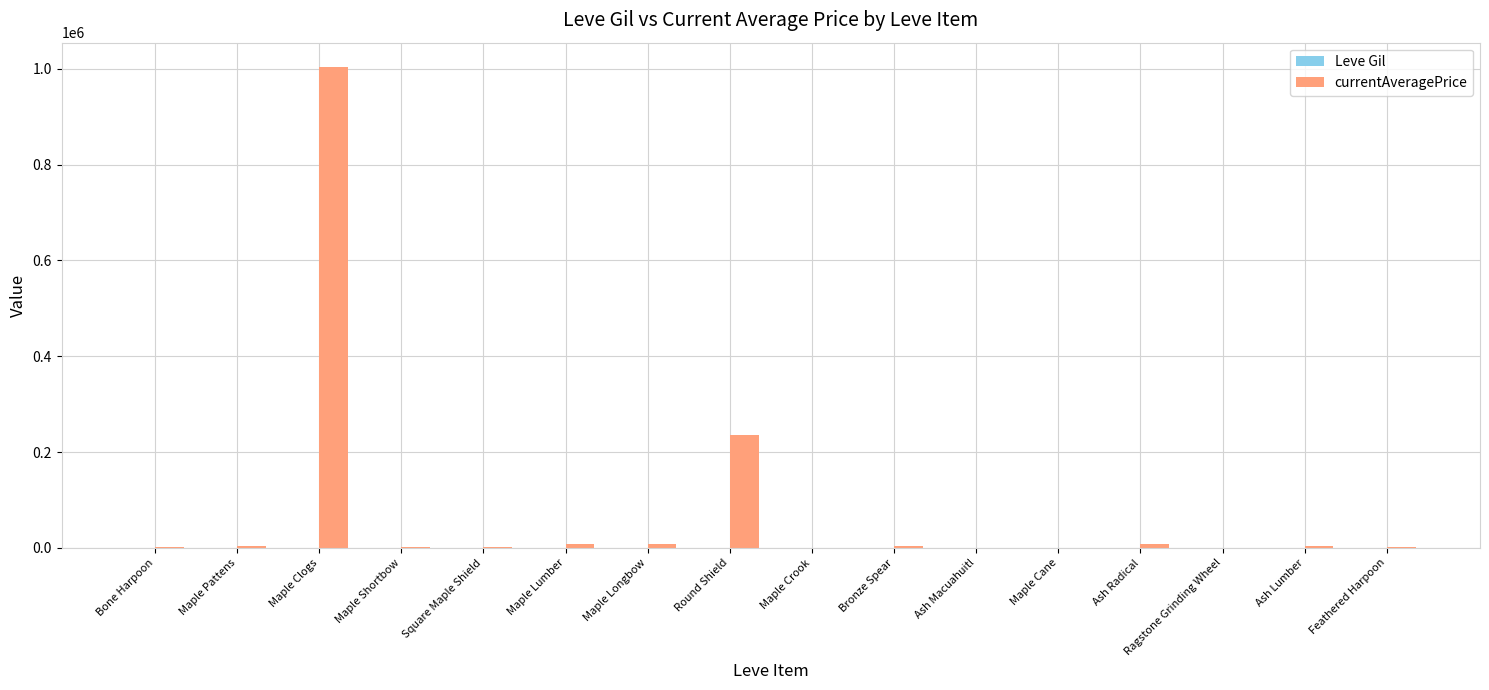

What is the greatest value displayed?

1004399